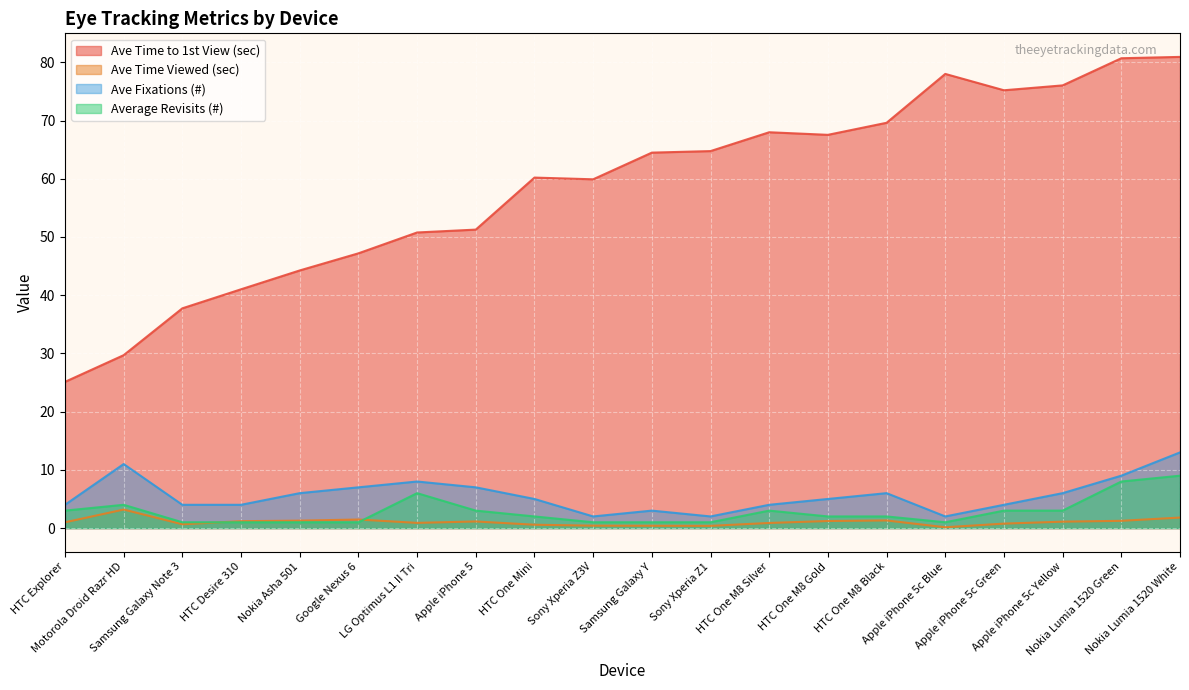

Between Samsung Galaxy Note 3 and Nokia Lumia 1520 Green, which is larger?

Nokia Lumia 1520 Green